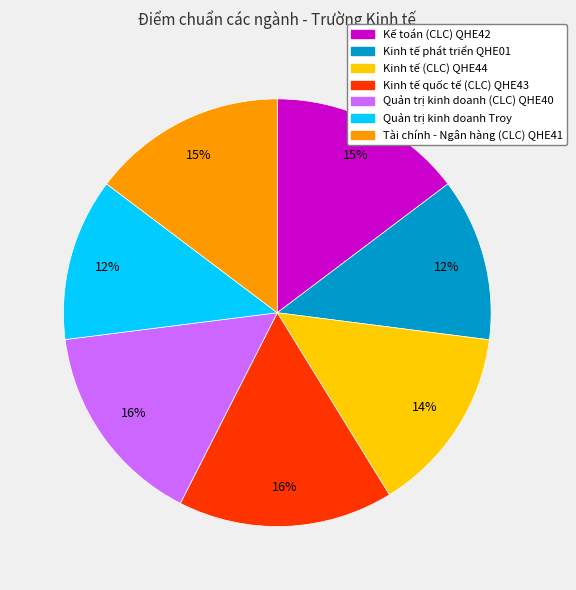

Does any single category account for the majority?

No